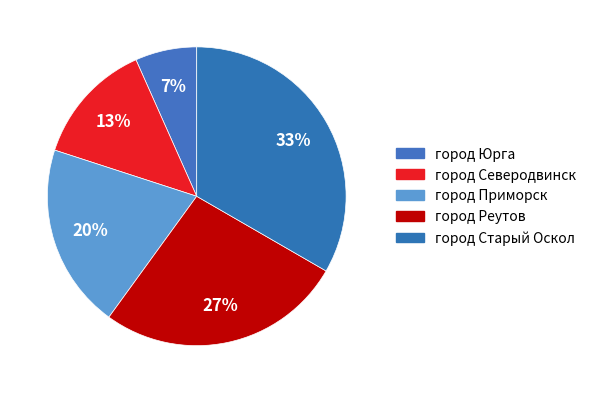

Approximately how many times larger is the value at город Северодвинск compared to город Приморск?

0.7